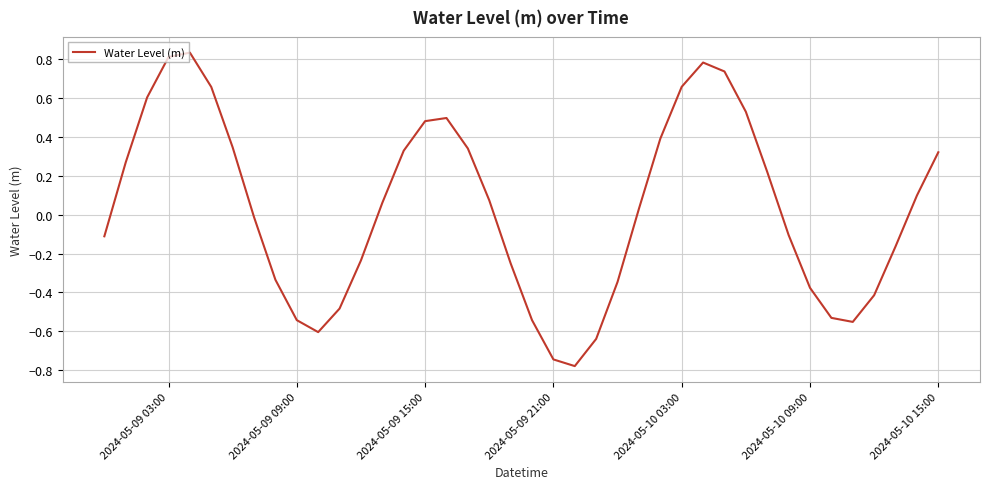

What is the difference between the maximum and minimum values?

1.6